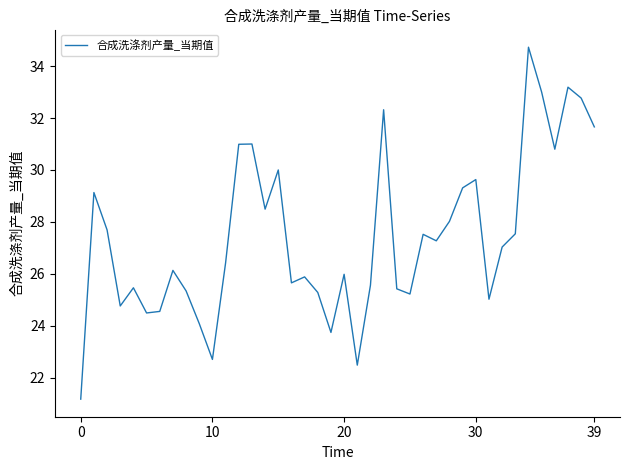

What is the maximum value shown in the chart?

34.7